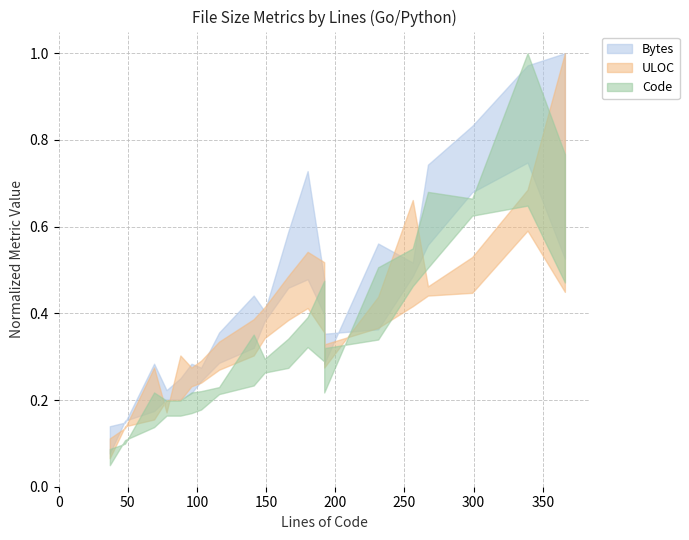

How many lines are shown in the chart?

3